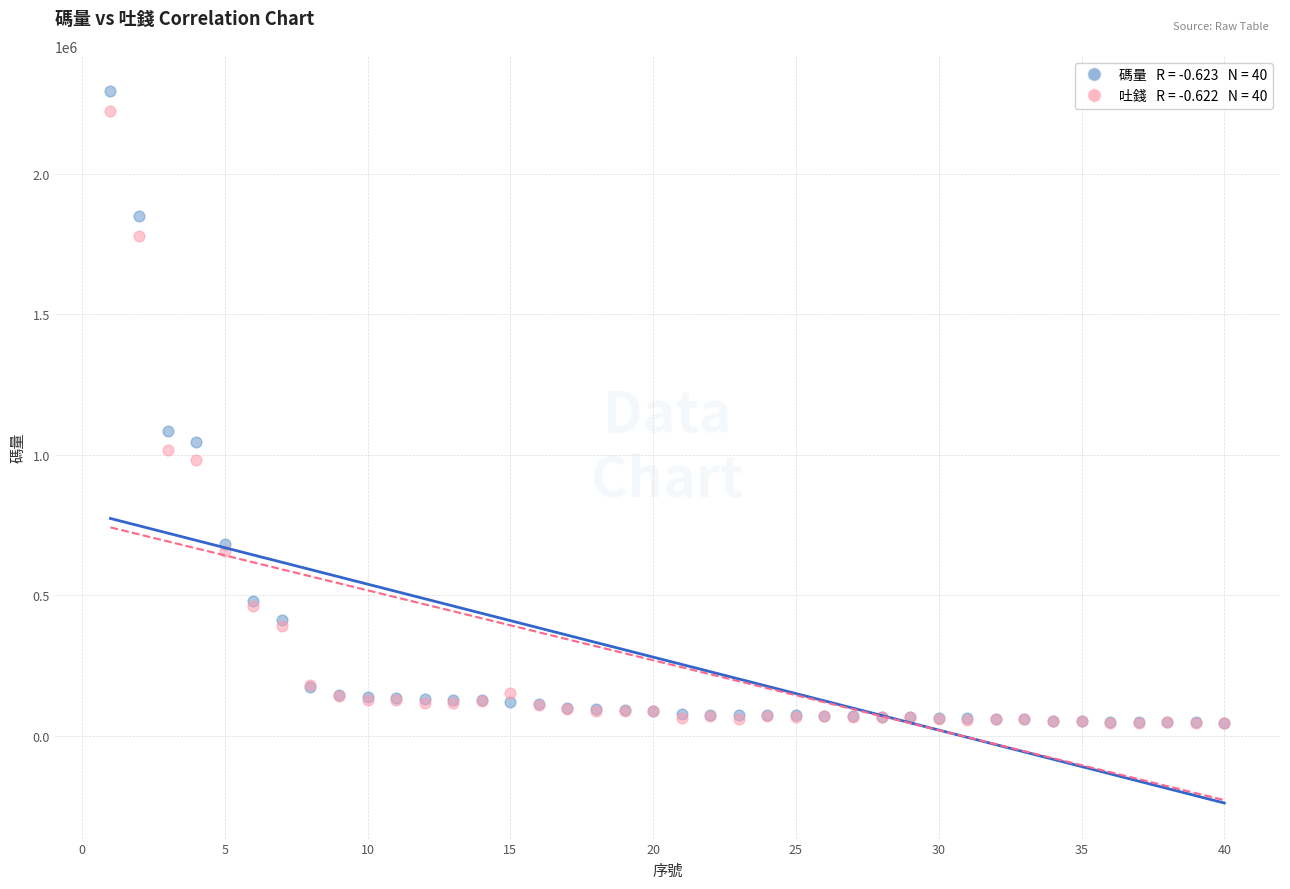

Across all series, what Y value is closest to 1170291?

1085417.3